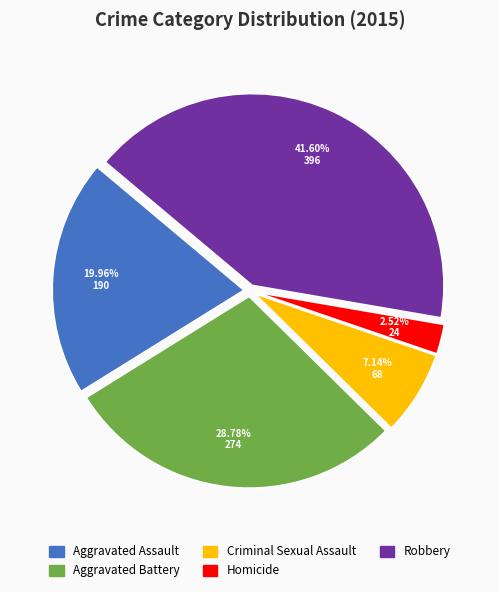

What is the ratio of the value at Aggravated Assault to the value at Homicide?

7.9